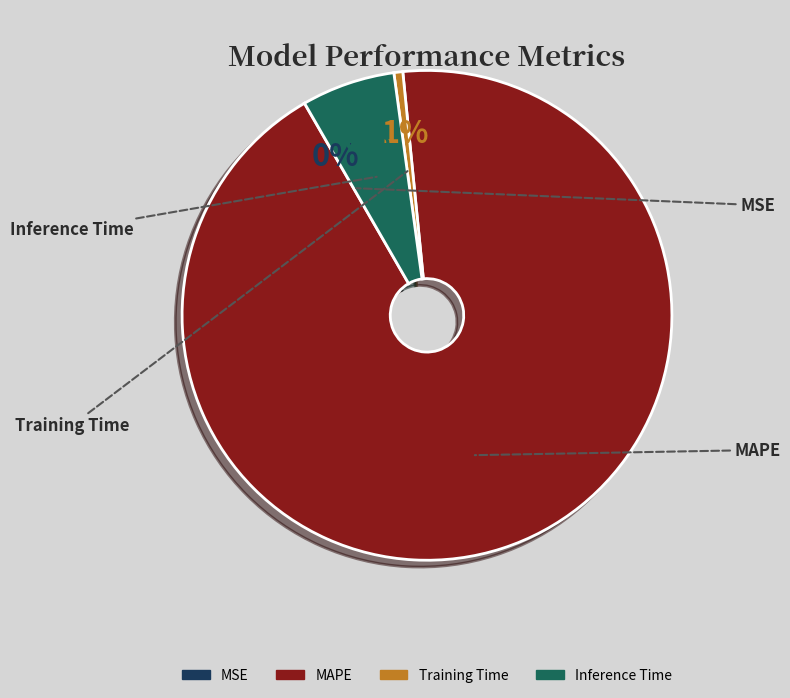

To the nearest percent, what is the combined percentage of Inference Time and Training Time?

7%